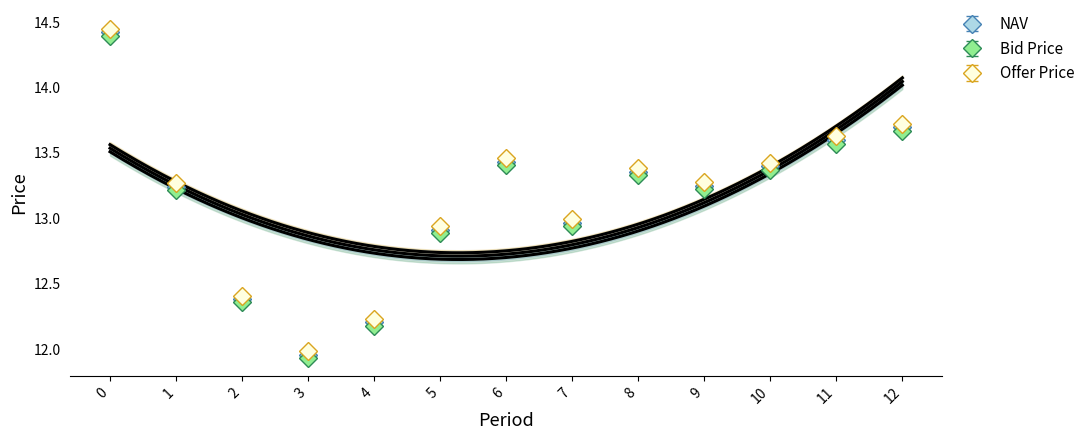

True or false: Bid Price and Offer Price intersect in this chart.

False